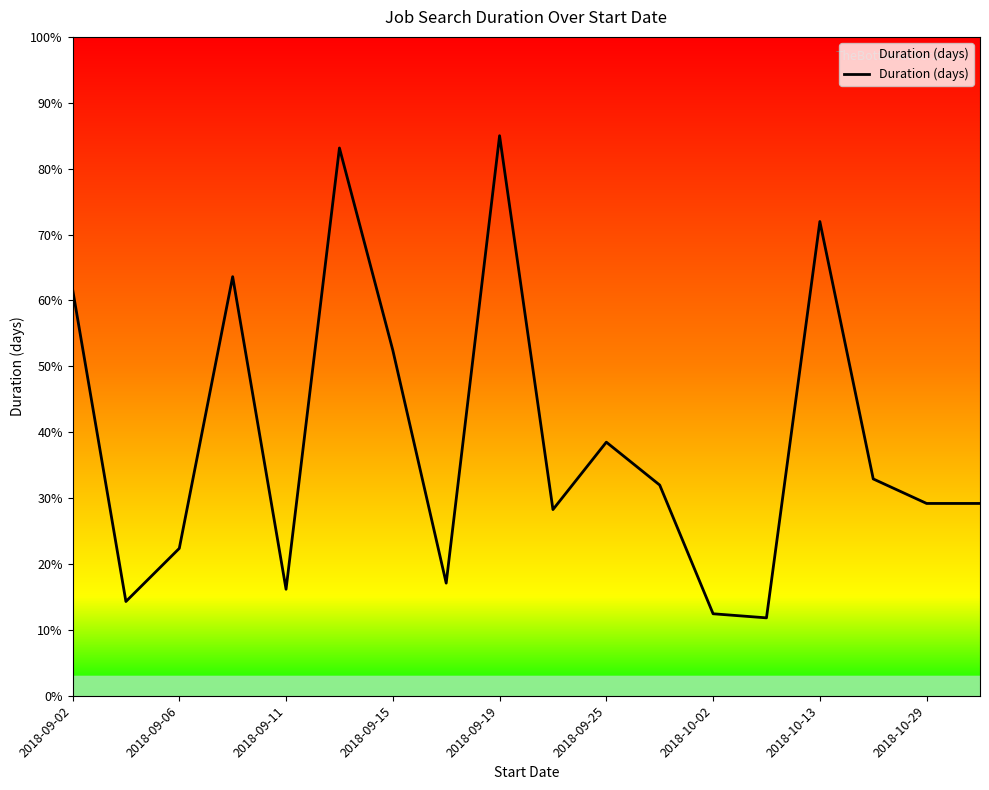

What is the difference between the maximum and minimum values?

73.2